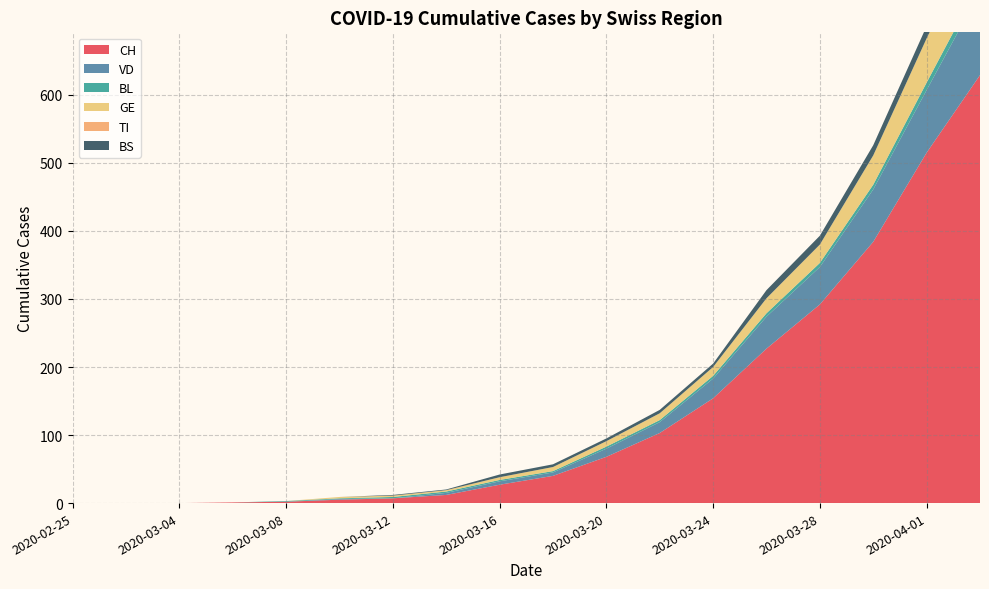

Reading left to right, what are all the values shown in this chart?

CH: 2020-02-25=0	2020-02-29=0	2020-03-04=0	2020-03-06=1	2020-03-08=2	2020-03-10=5	2020-03-12=7	2020-03-14=12	2020-03-16=27	2020-03-18=40	2020-03-20=68	2020-03-22=103	2020-03-24=154	2020-03-26=227	2020-03-28=292	2020-03-30=384	2020-04-01=515	2020-04-03=629
VD: 2020-02-25=0	2020-02-29=0	2020-03-04=0	2020-03-06=0	2020-03-08=0	2020-03-10=1	2020-03-12=0	2020-03-14=3	2020-03-16=5	2020-03-18=5	2020-03-20=12	2020-03-22=16	2020-03-24=29	2020-03-26=47	2020-03-28=55	2020-03-30=77	2020-04-01=92	2020-04-03=123
BL: 2020-02-25=0	2020-02-29=0	2020-03-04=0	2020-03-06=0	2020-03-08=1	2020-03-10=1	2020-03-12=2	2020-03-14=2	2020-03-16=2	2020-03-18=2	2020-03-20=3	2020-03-22=3	2020-03-24=4	2020-03-26=5	2020-03-28=6	2020-03-30=7	2020-04-01=11	2020-04-03=14
GE: 2020-02-25=0	2020-02-29=0	2020-03-04=0	2020-03-06=0	2020-03-08=0	2020-03-10=2	2020-03-12=2	2020-03-14=2	2020-03-16=4	2020-03-18=6	2020-03-20=8	2020-03-22=10	2020-03-24=13	2020-03-26=22	2020-03-28=27	2020-03-30=43	2020-04-01=65	2020-04-03=78
TI: 2020-02-25=0	2020-02-29=0	2020-03-04=0	2020-03-06=0	2020-03-08=0	2020-03-10=0	2020-03-12=0	2020-03-14=0	2020-03-16=0	2020-03-18=0	2020-03-20=0	2020-03-22=0	2020-03-24=0	2020-03-26=0	2020-03-28=0	2020-03-30=0	2020-04-01=0	2020-04-03=0
BS: 2020-02-25=0	2020-02-29=0	2020-03-04=0	2020-03-06=0	2020-03-08=0	2020-03-10=0	2020-03-12=1	2020-03-14=1	2020-03-16=4	2020-03-18=4	2020-03-20=4	2020-03-22=5	2020-03-24=5	2020-03-26=12	2020-03-28=13	2020-03-30=15	2020-04-01=18	2020-04-03=21